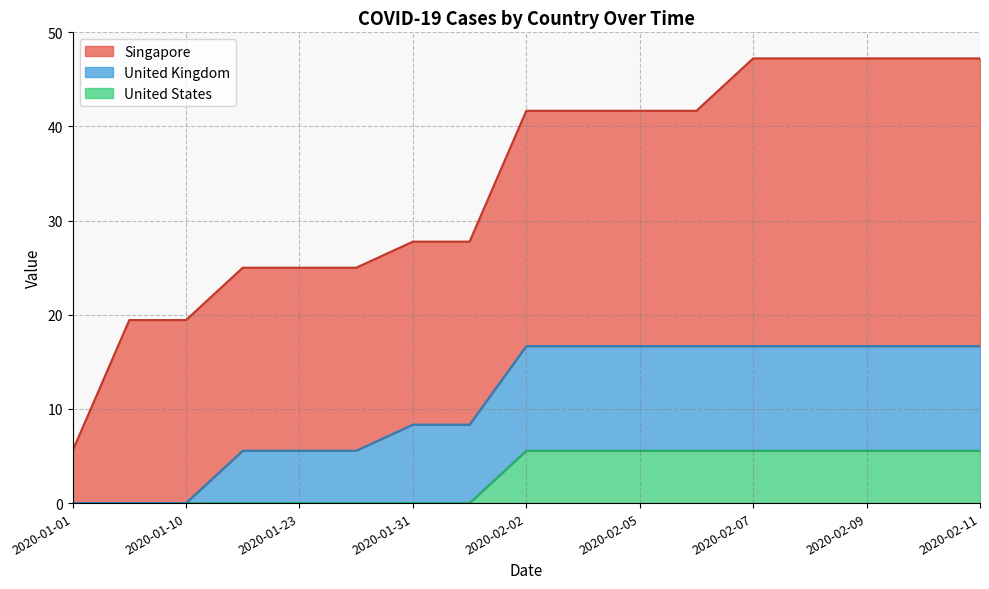

What is the difference between the second highest and second lowest values in the Singapore series?

11.1